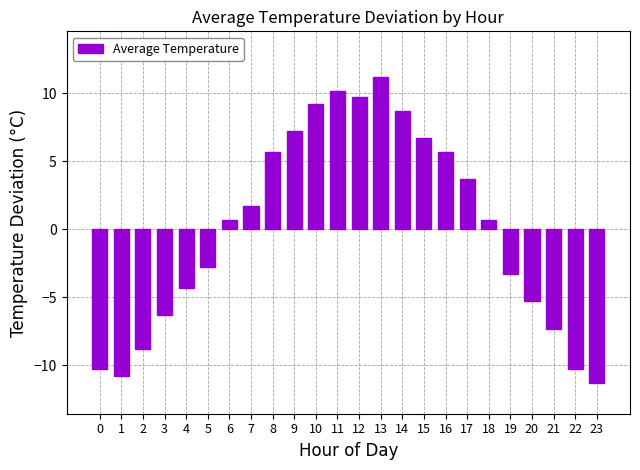

How many values are below 0?

11